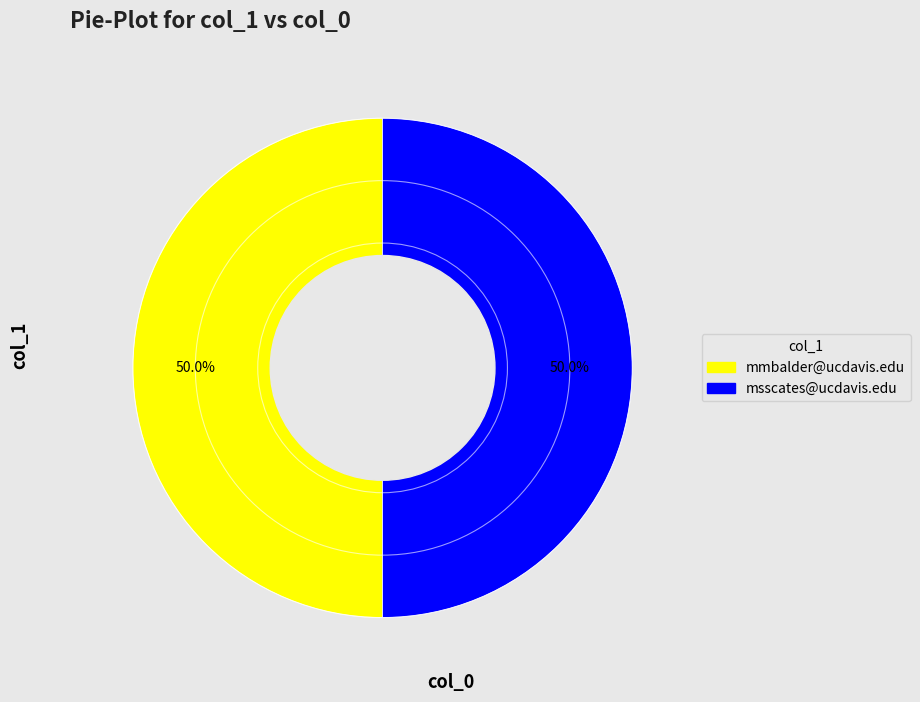

What percentage is the msscates@ucdavis.edu slice, to the nearest percent?

50%